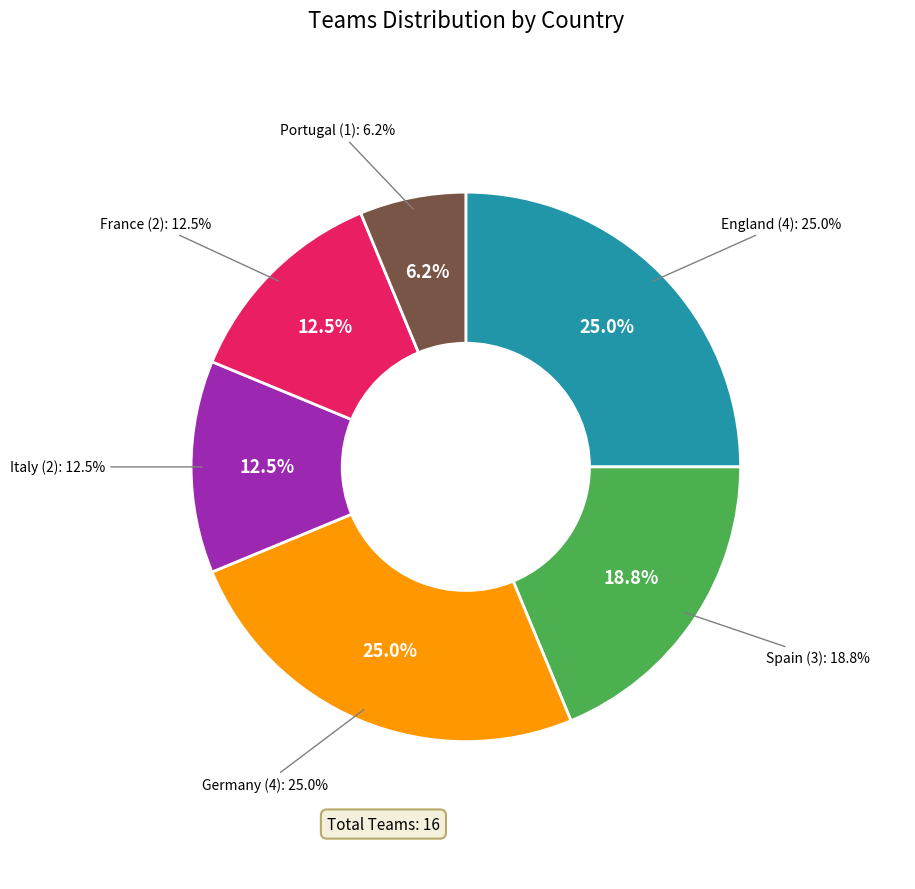

Does any single category account for the majority?

No